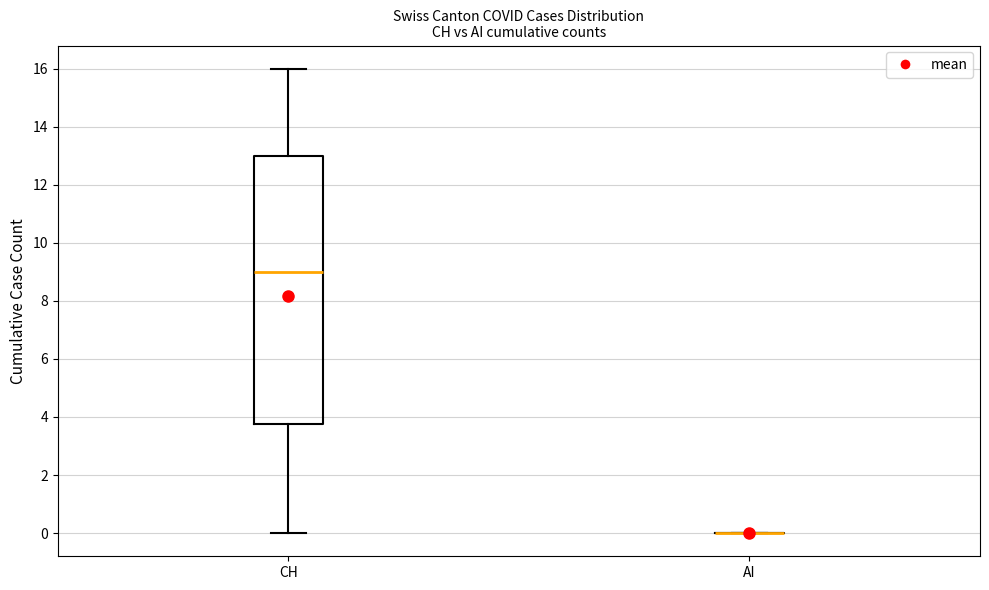

Reading left to right, transcribe this box plot: for each box, give where its median line is, the range the box spans, and where its two whiskers end, as read against the y-axis. The values are not printed on the chart, so give them approximately, as read against the axis.

CH: median 9.0, box 3.8 to 13.0, whiskers 0.0 to 16.0
AI: box collapsed to a line at 0.0, whiskers 0.0 to 0.0